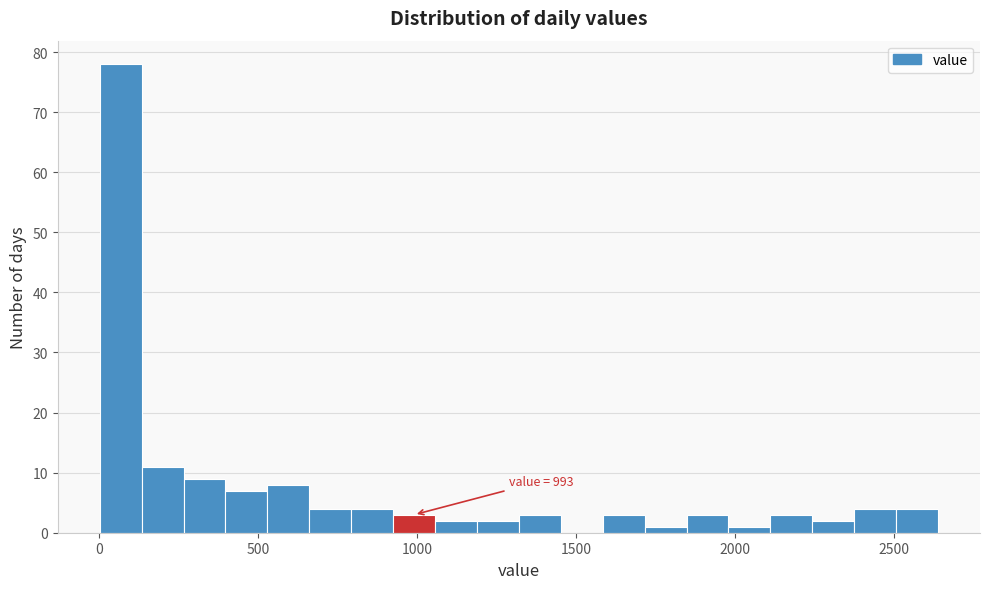

Around what value on the x-axis is the tallest bar? Give the approximate position of its centre, as read against the axis.

50